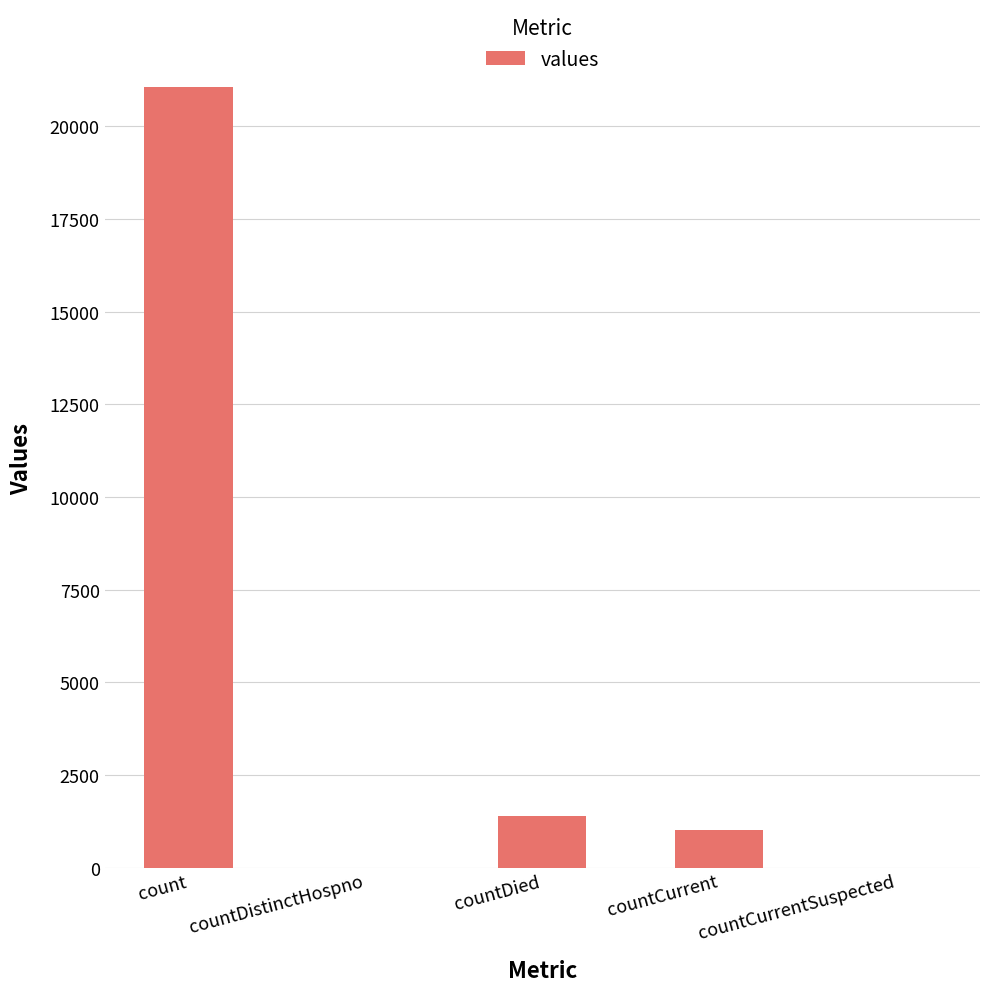

Reading left to right, transcribe all the data shown in this chart.

21050	0	1405	1006	0